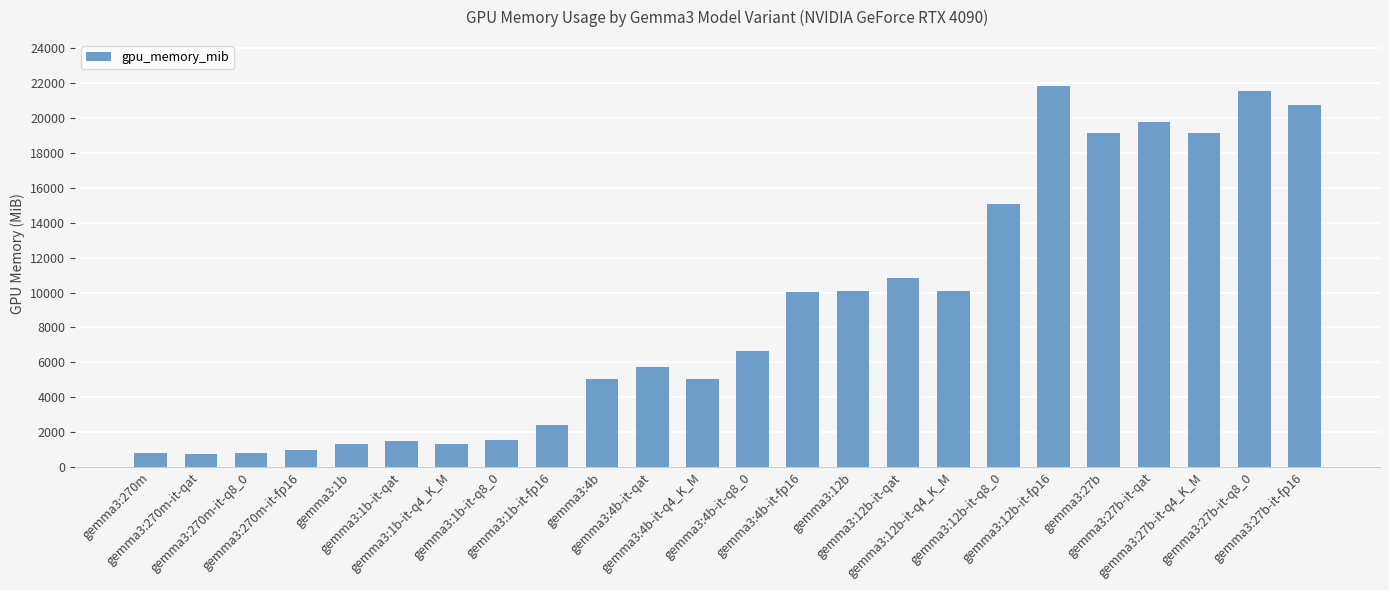

What is the difference between the maximum and second lowest values?

21060